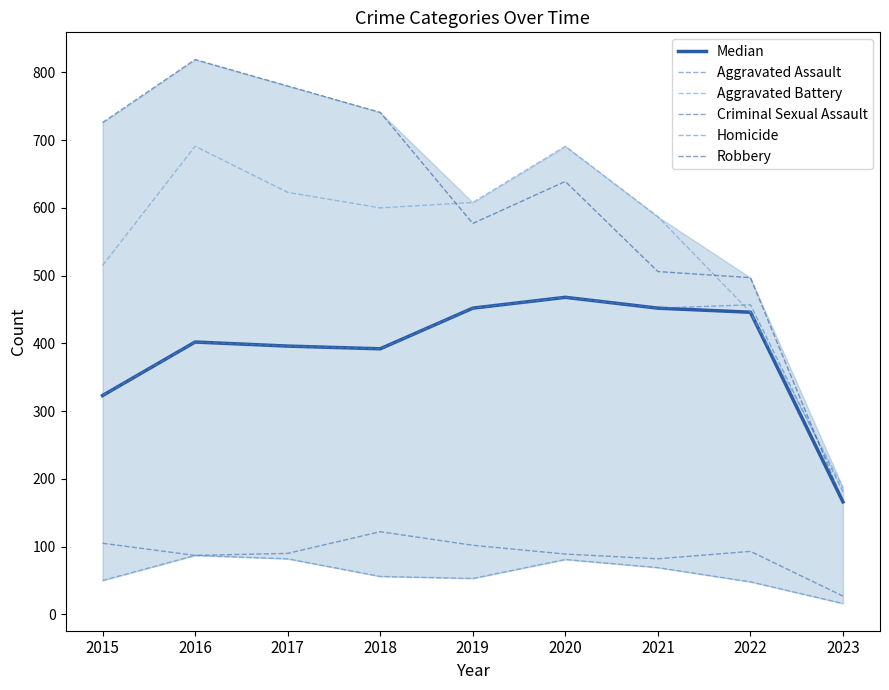

Between 2017 and 2016, which is larger?

2016